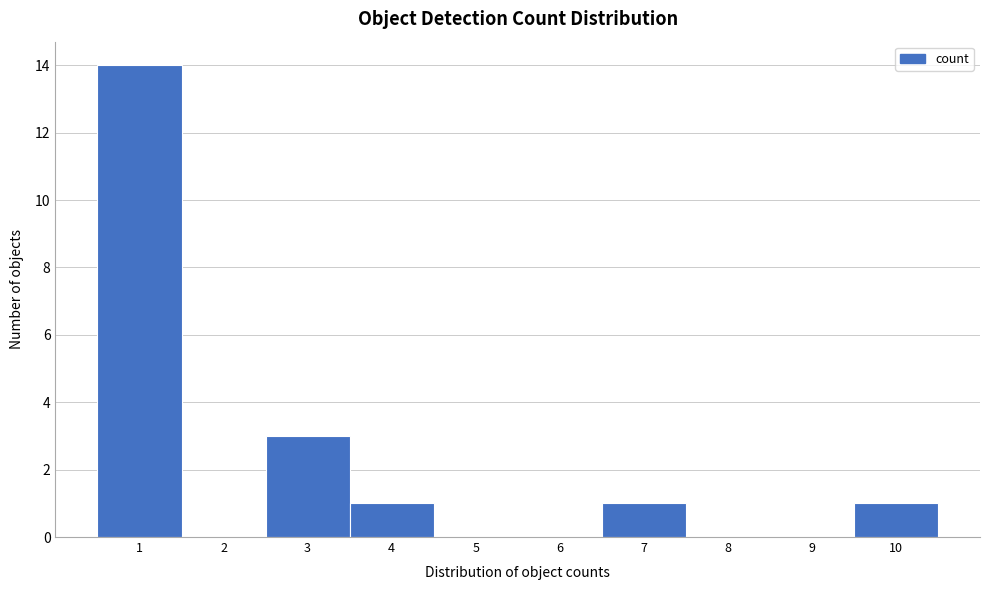

Which range on the x-axis has the tallest bar?

0.5 to 1.5